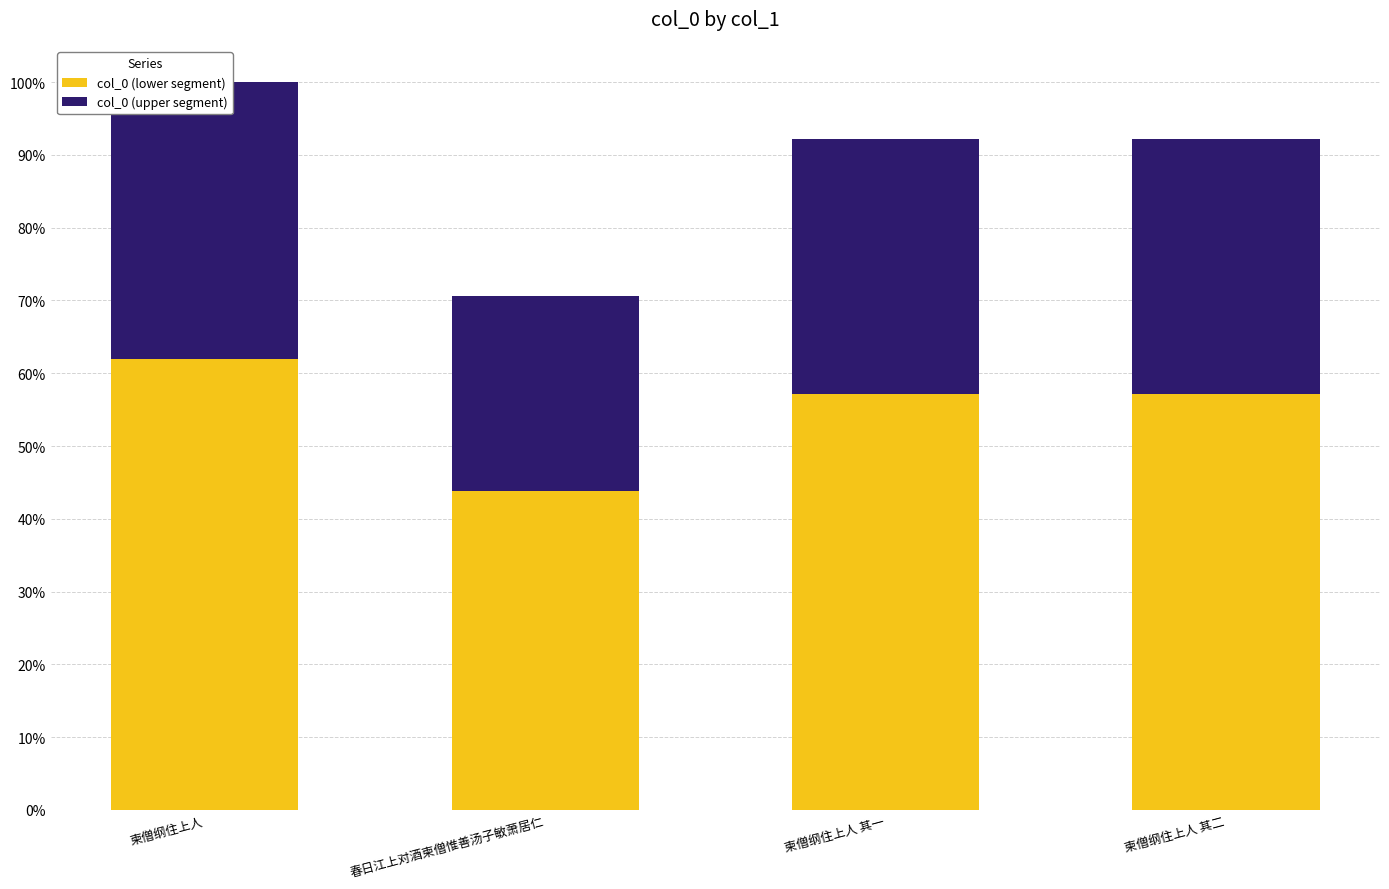

What is the total value across all series at 柬僧纲住上人?

100.0